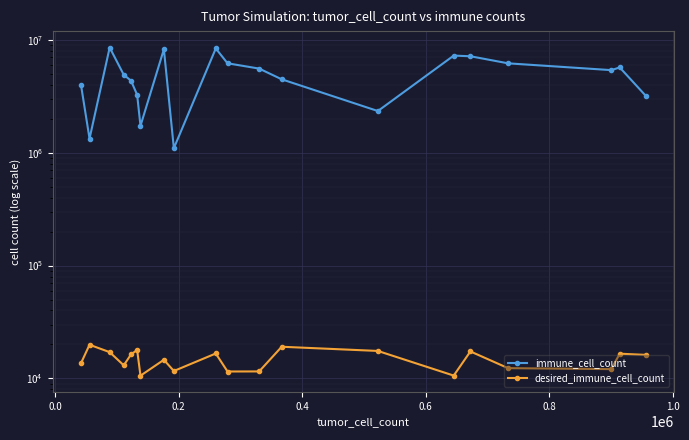

At which category is the sum across all series the highest?

0.2